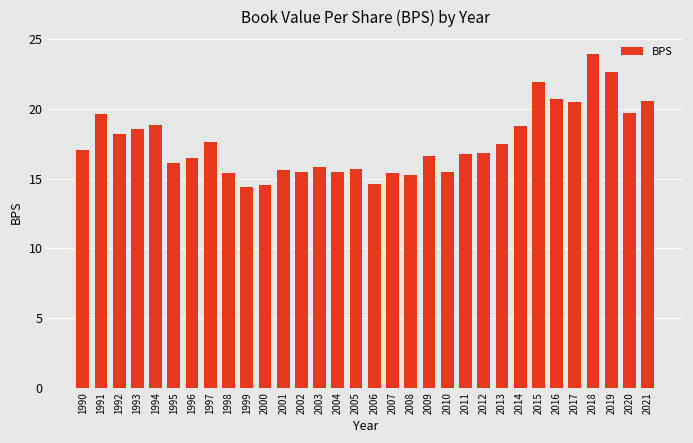

What is the minimum value shown in the chart?

14.4